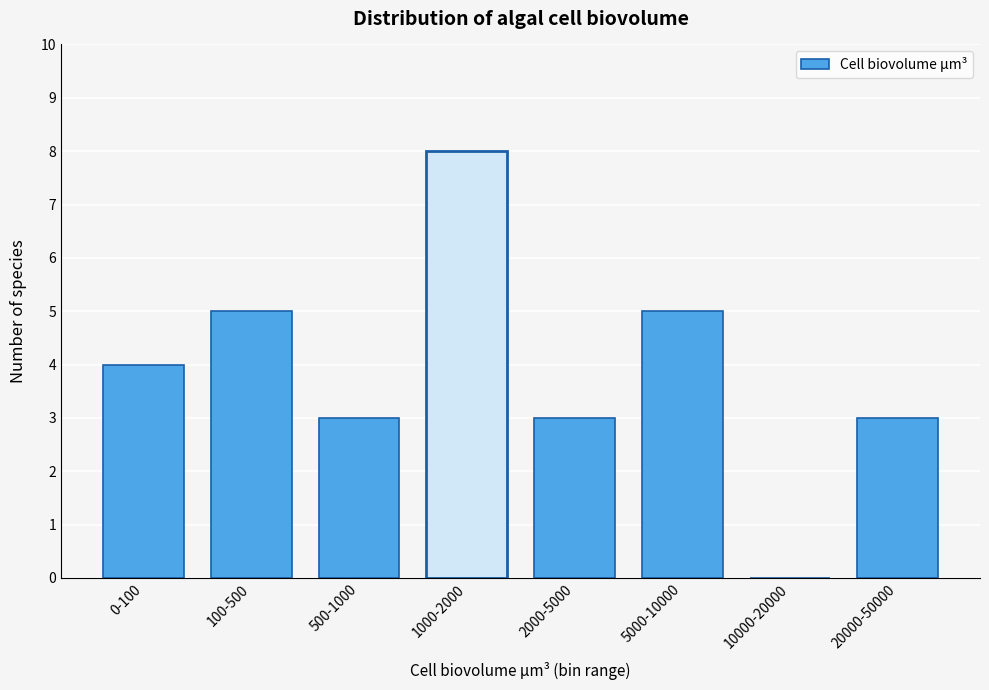

Reading left to right, extract all data points from this chart.

0-100=4	100-500=5	500-1000=3	1000-2000=8	2000-5000=3	5000-10000=5	10000-20000=0	20000-50000=3